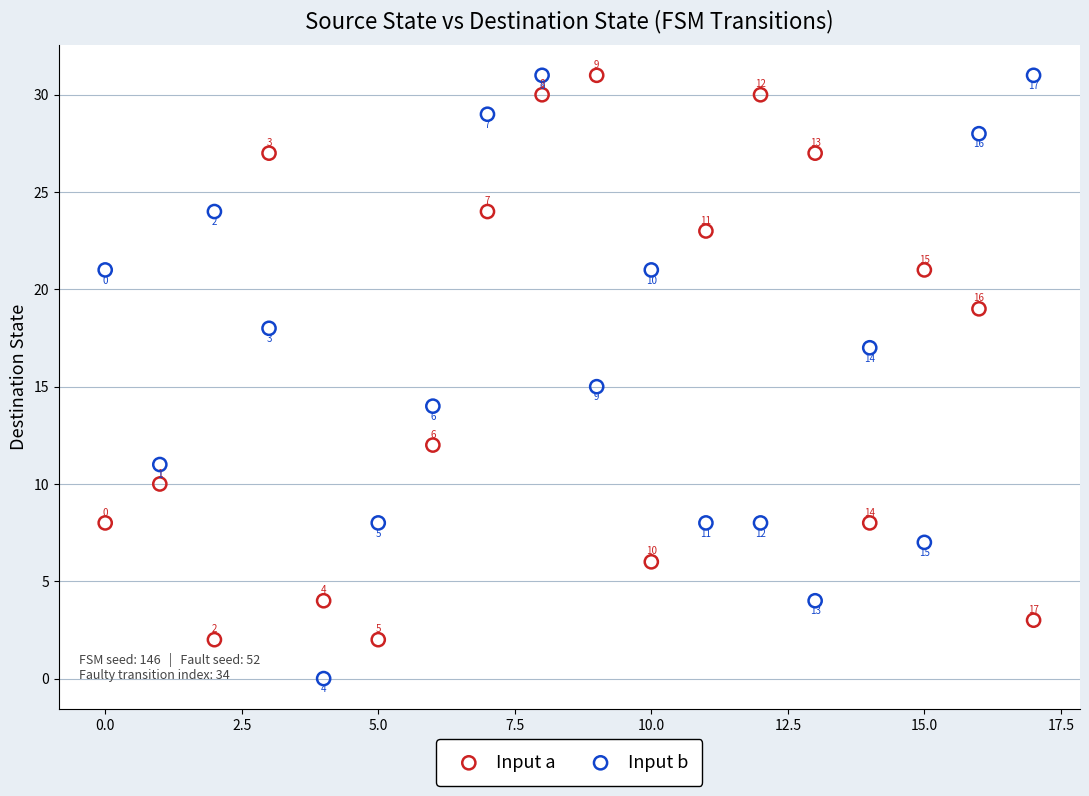

Across all data points, what is the range of Y values (max minus min)?

31